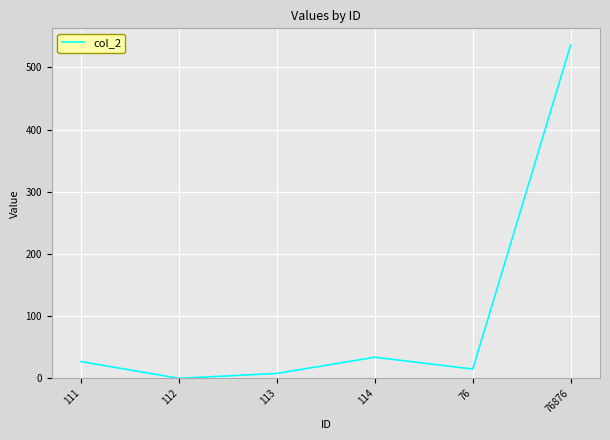

Does the chart have visible grid lines?

Yes